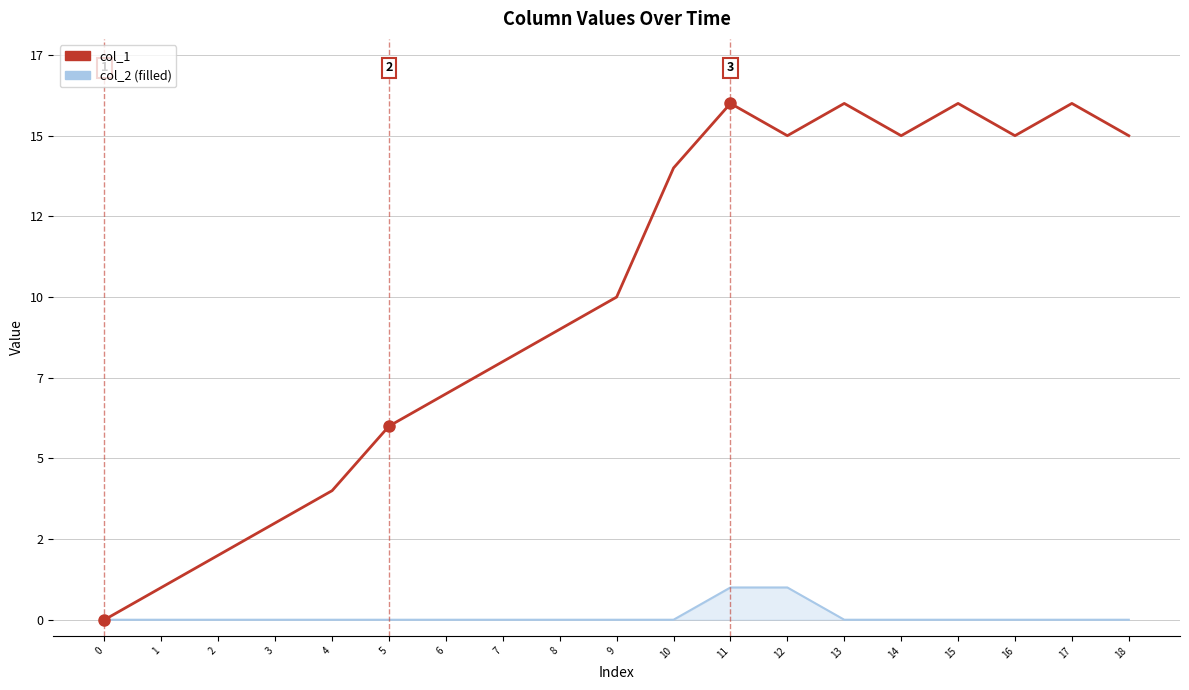

Does the chart display data point markers on the line(s)?

No